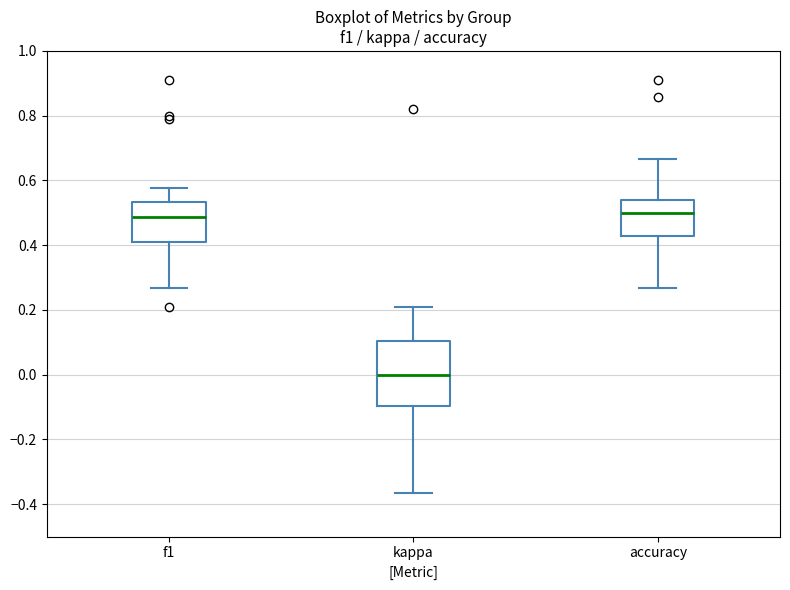

Comparing the boxes themselves (not the whiskers), which one is the tallest?

kappa